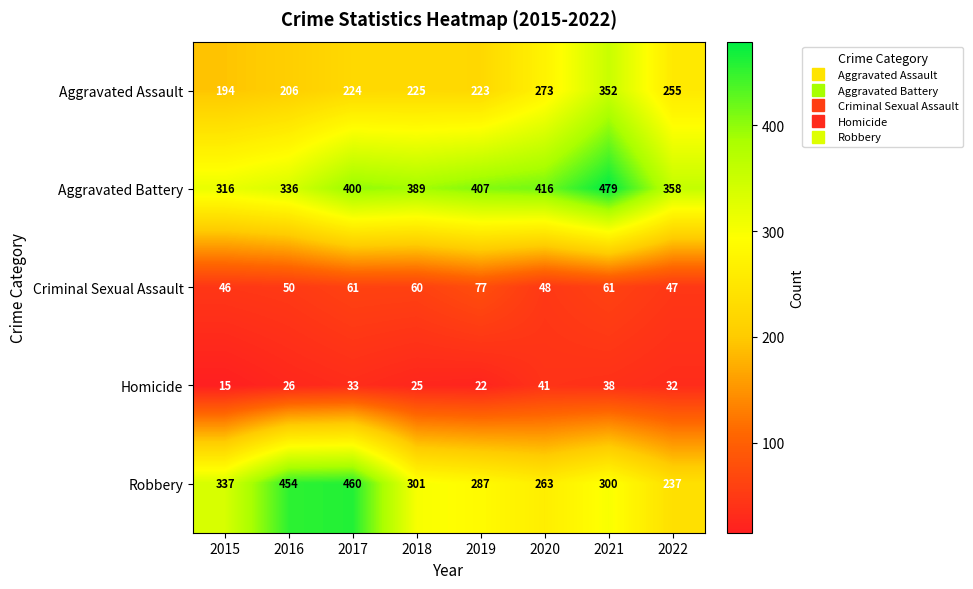

Is it true that Criminal Sexual Assault equals 22 at 2017?

False